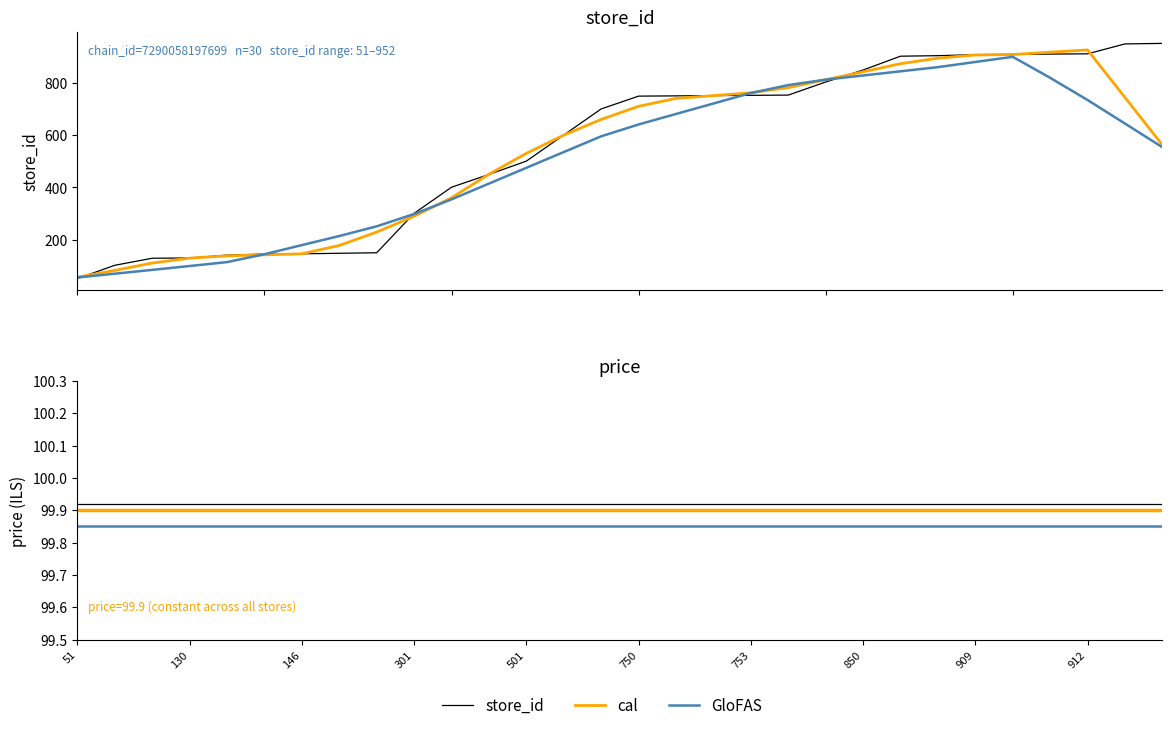

At how many categories does at least one series exceed 134?

26